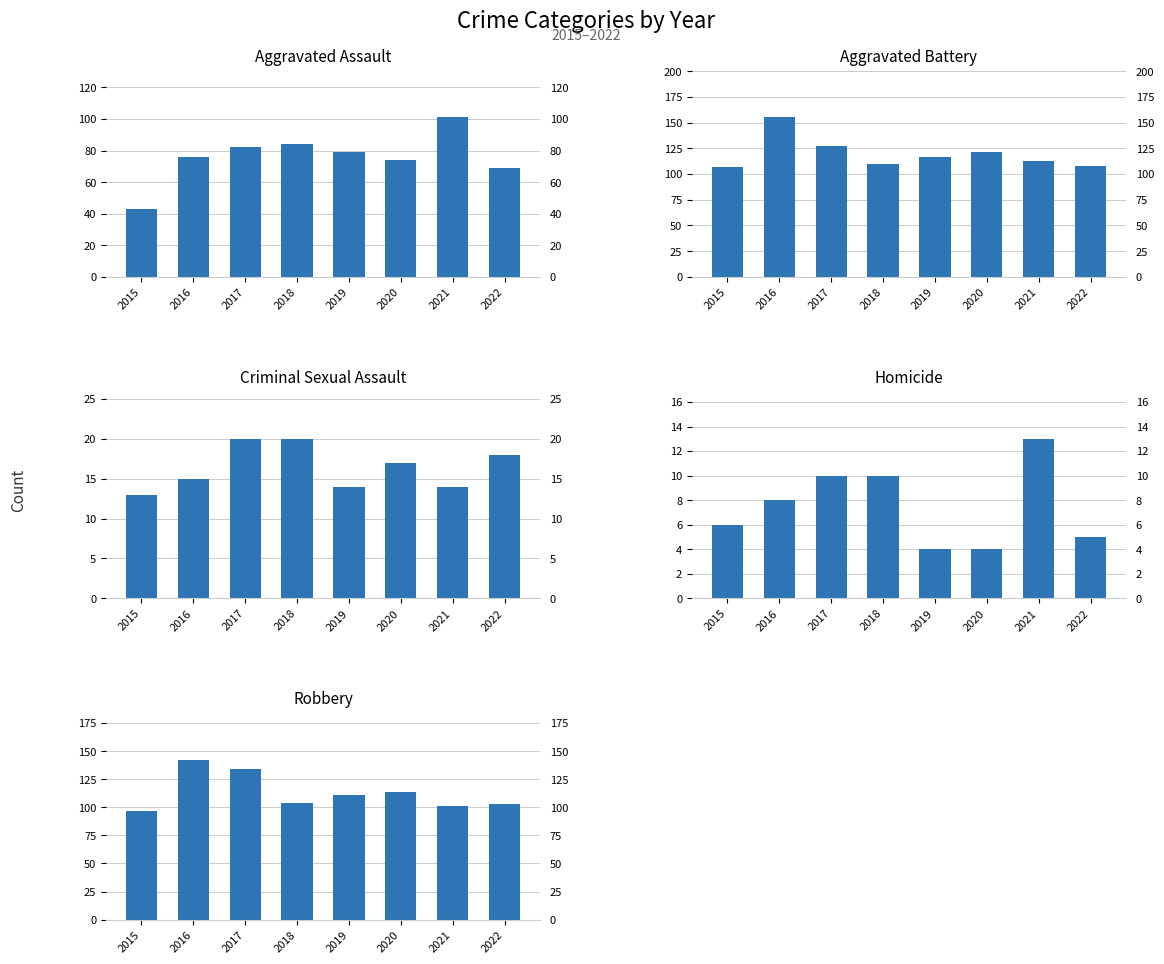

What are all the series names shown in the legend?

Aggravated Assault, Aggravated Battery, Criminal Sexual Assault, Homicide, Robbery